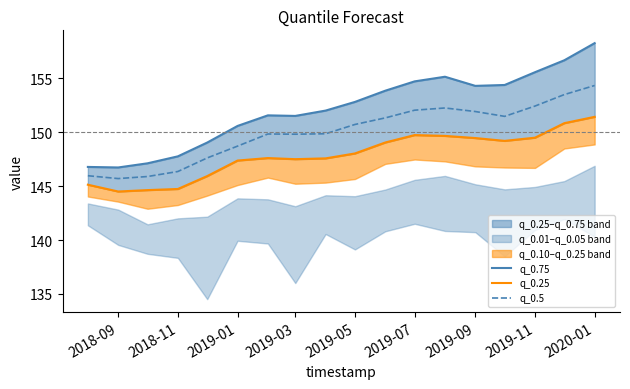

True or false: q_0.25 and q_0.75 cross at least once.

False